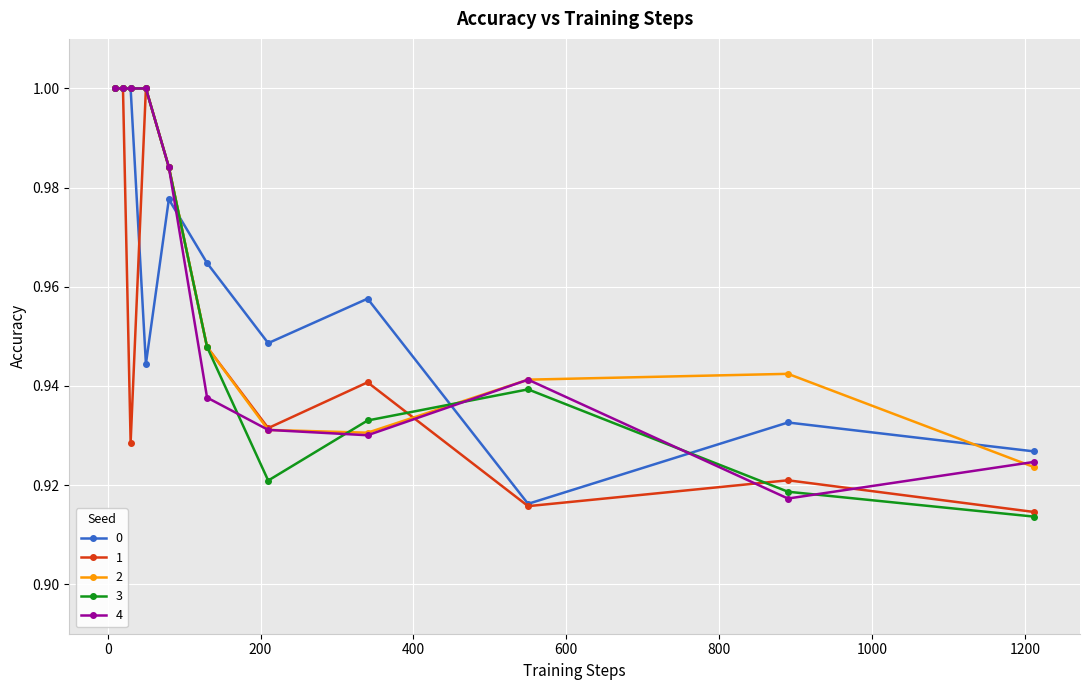

How many intersections are there between 2 and 1?

1